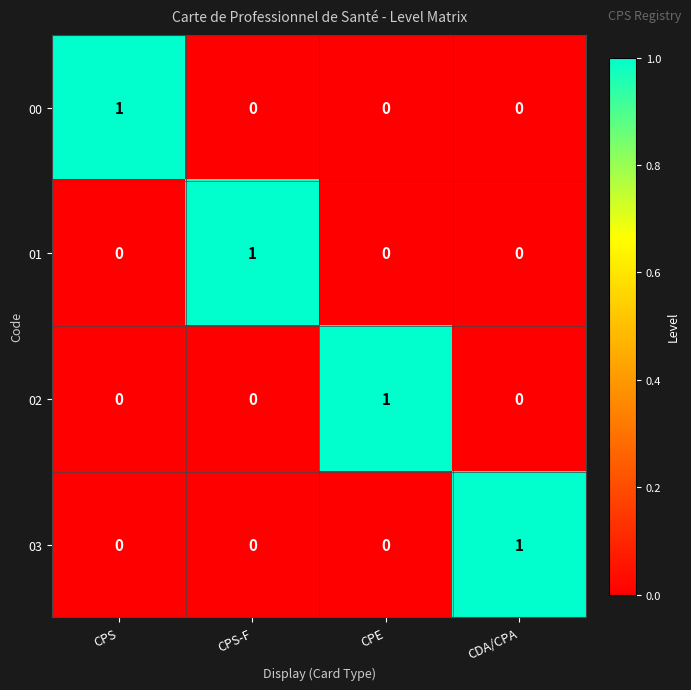

Count the 01 values in the range 0 to 1.

4